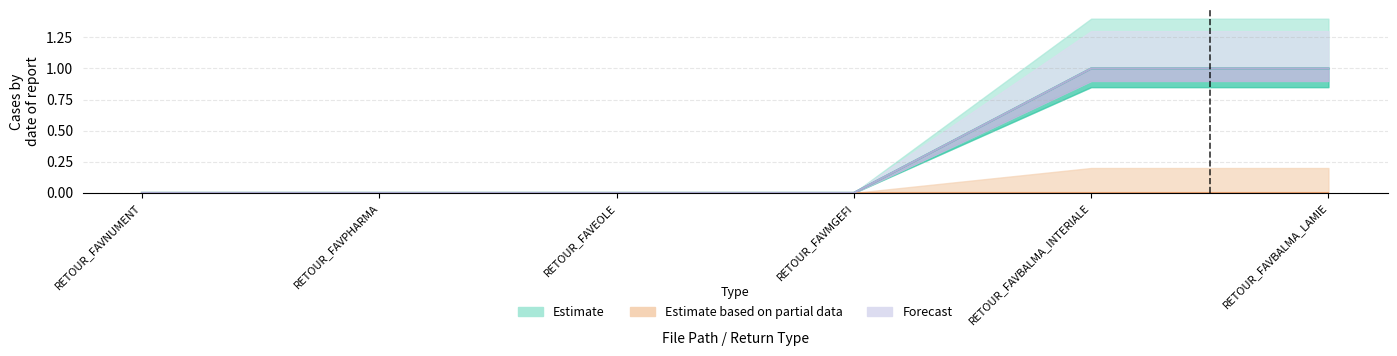

How many data points in Forecast are above 0?

2